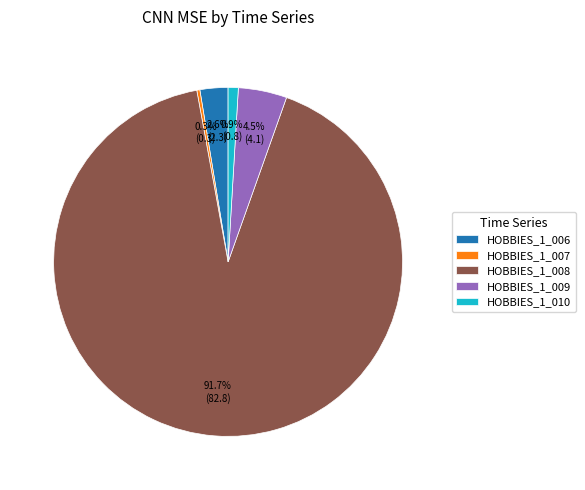

Which category has the biggest portion of the pie?

HOBBIES_1_008